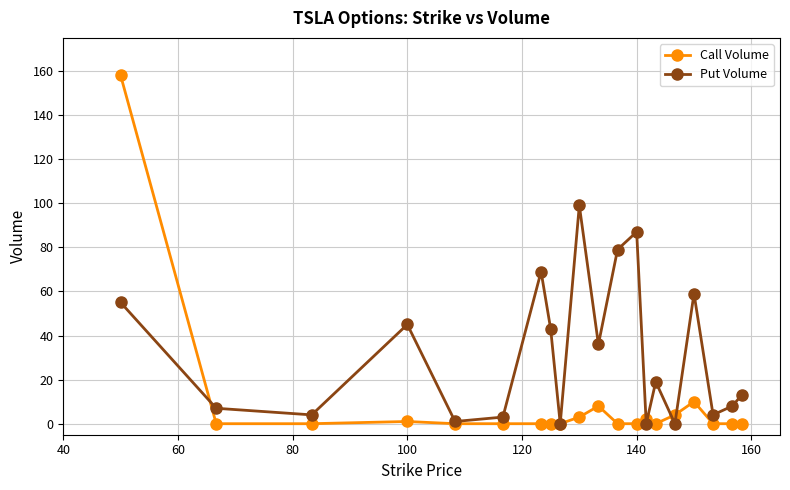

What is the greatest value displayed?

158